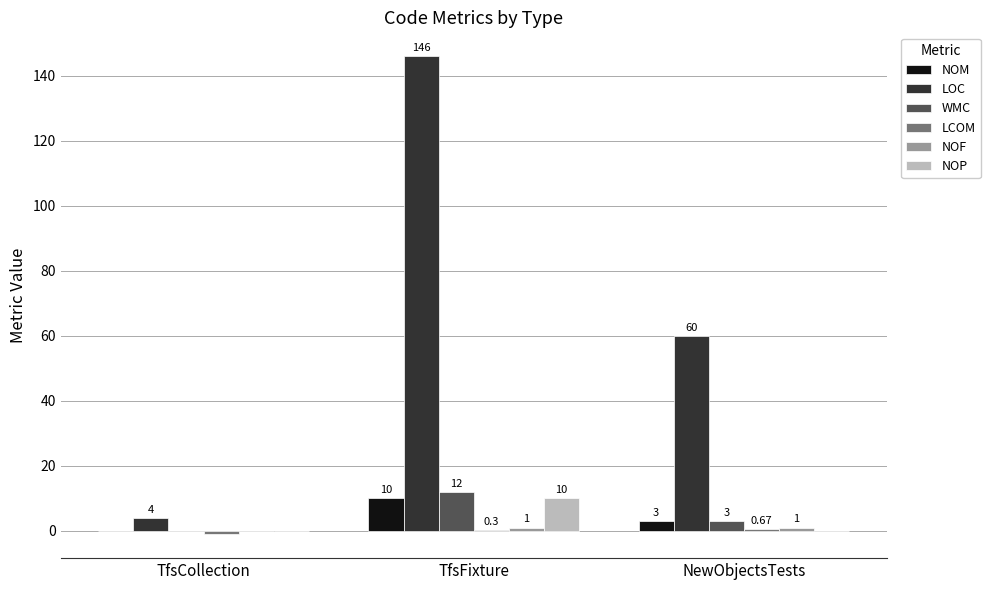

What is the sum of all LOC values?

210.0